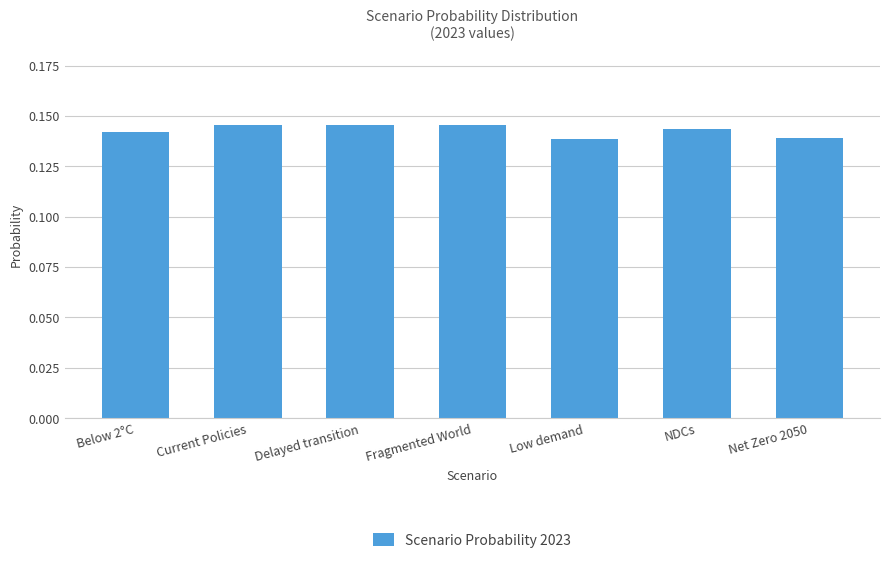

Does the chart contain stacked bars?

No